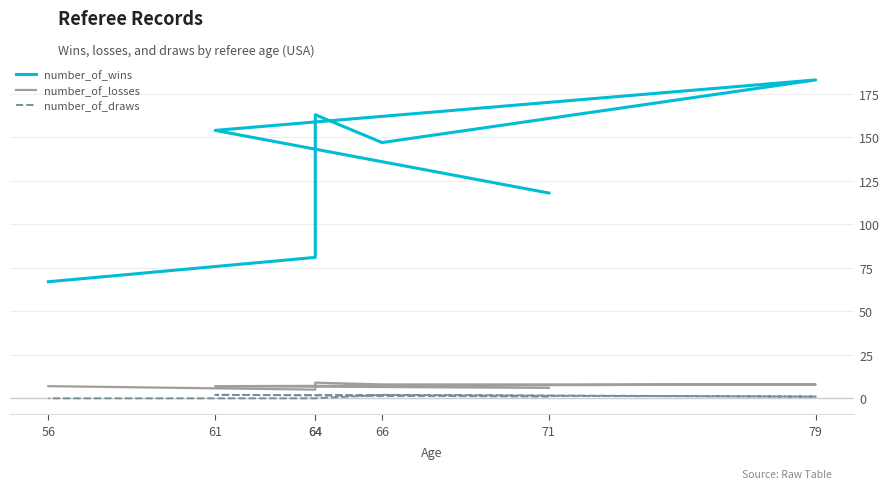

What is the difference between the second highest and minimum values in the number_of_losses series?

3